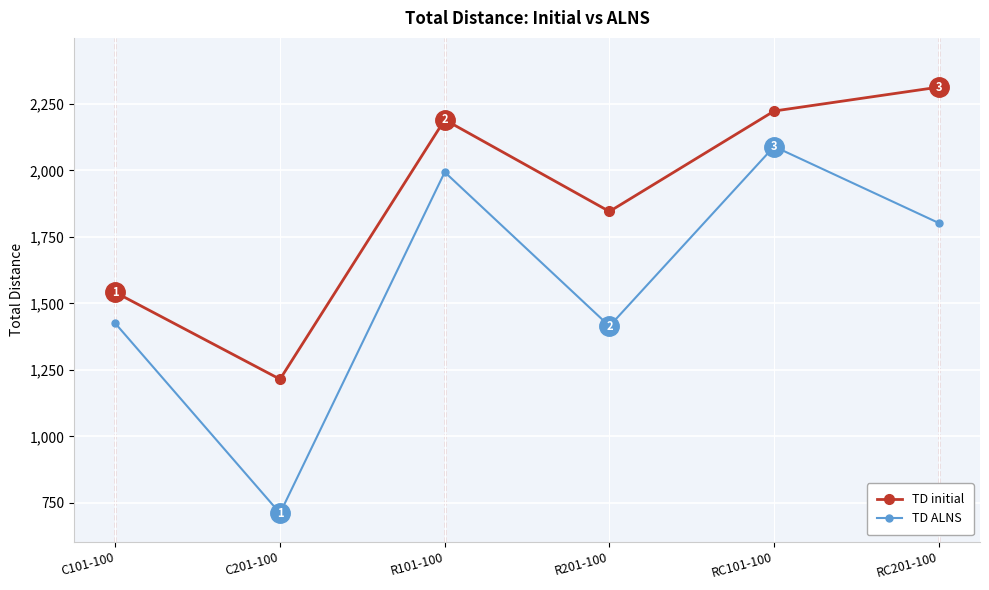

What are all the series names shown in the legend?

TD initial, TD ALNS